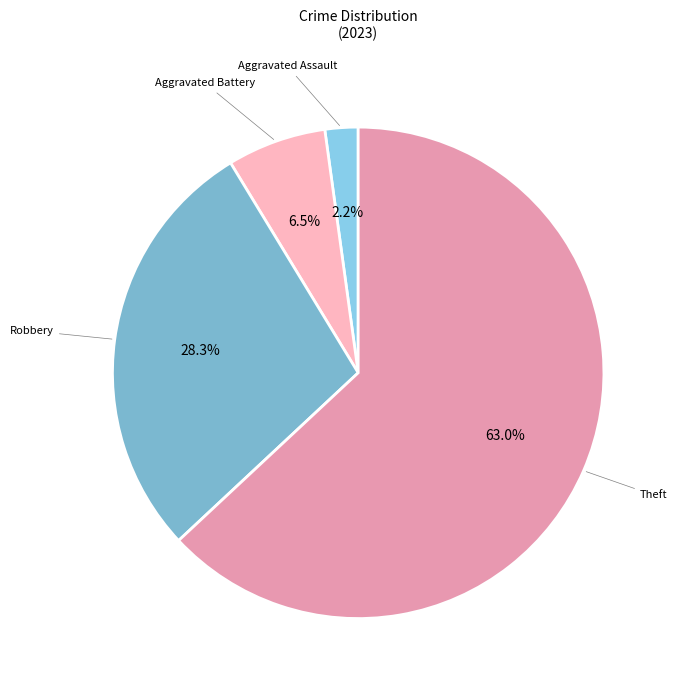

To the nearest percent, what is the average slice percentage?

25%